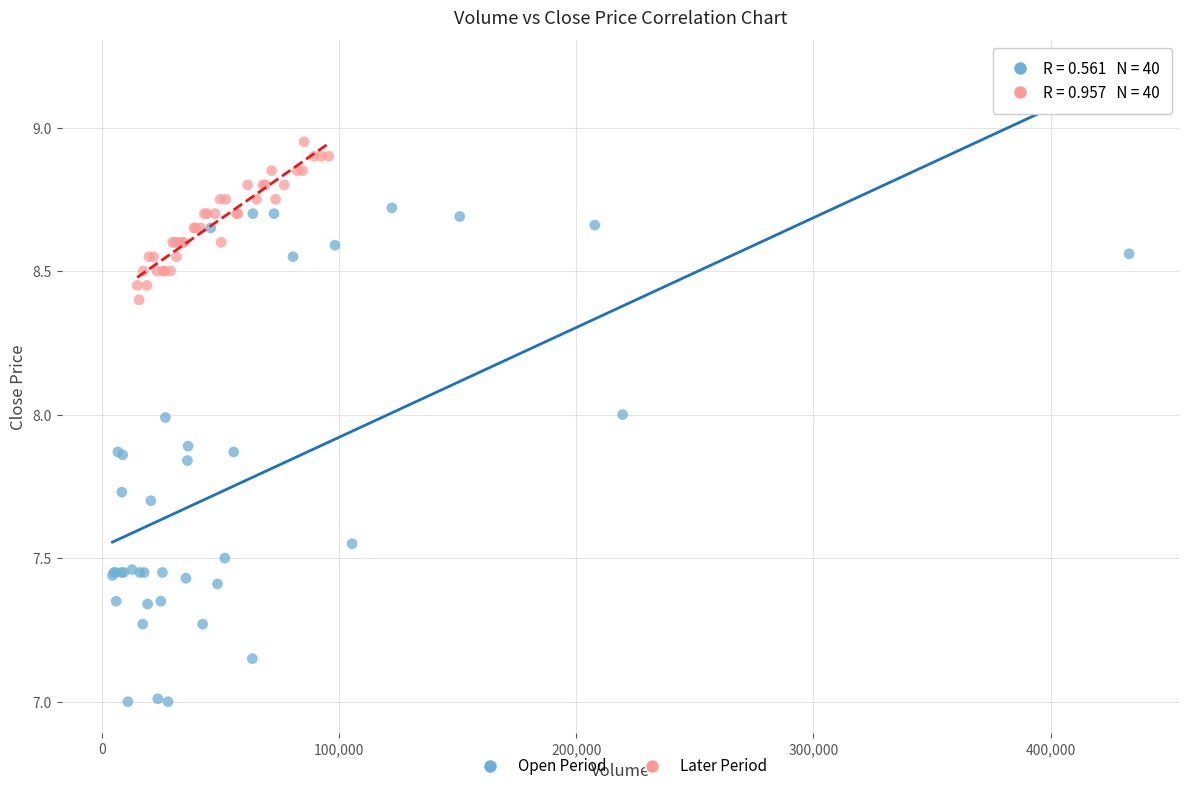

What are all the series names shown in the legend?

Open Period, Later Period